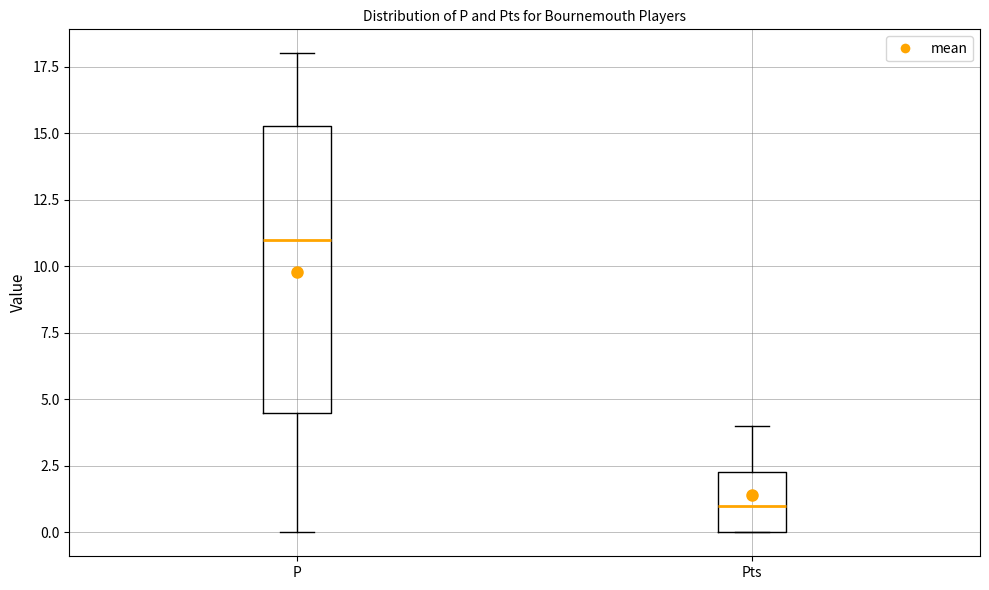

Where is the upper edge of the box for P on the y-axis? The values are not printed on the chart, so give them approximately, as read against the axis.

15.5